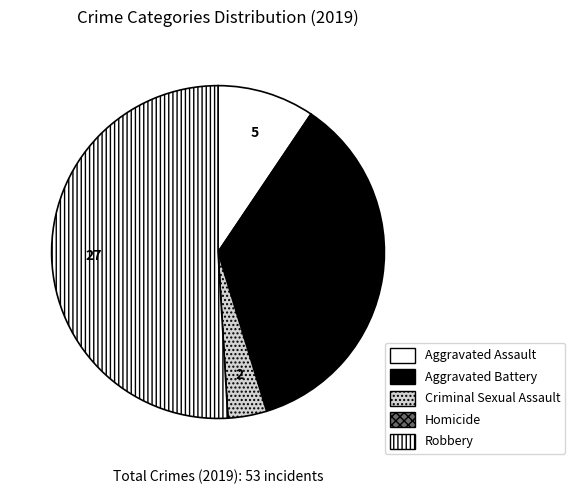

Count the number of slices in the pie.

5